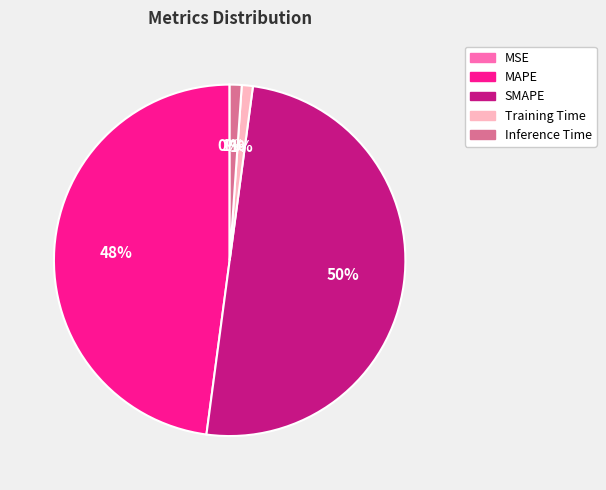

What is the largest slice in the pie chart?

SMAPE